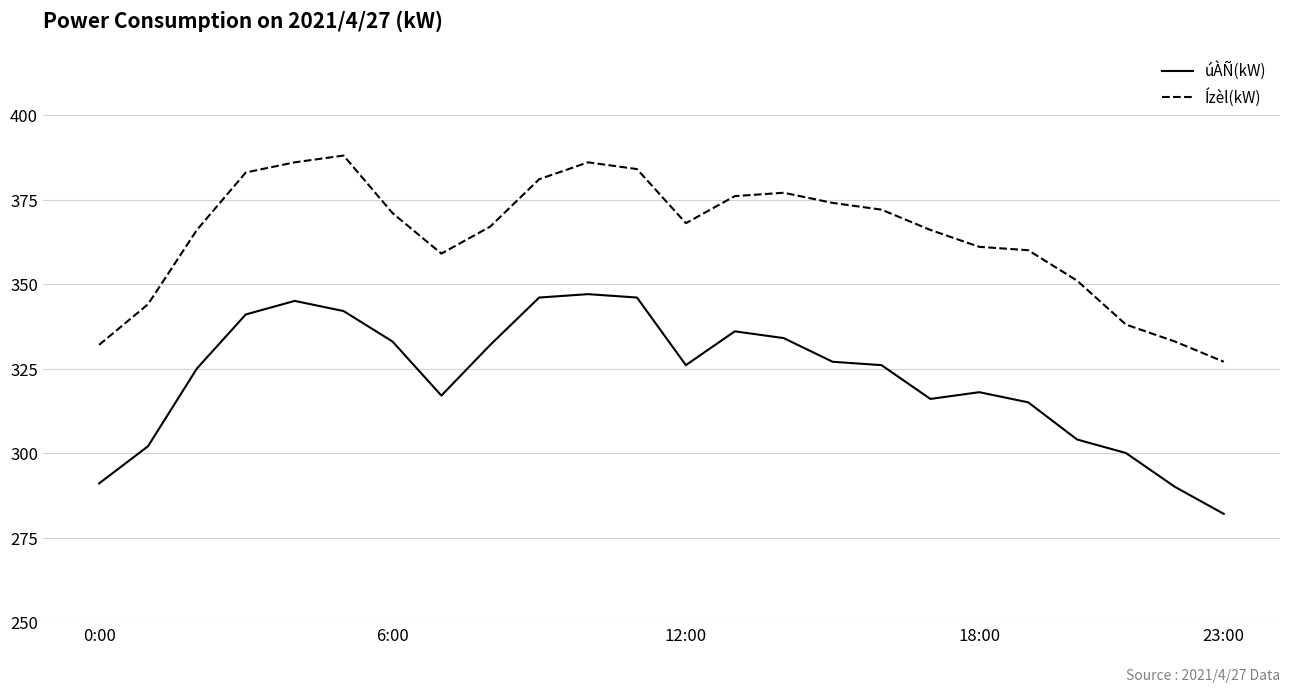

List the series in order of their peak value, lowest first.

úÀÑ(kW), Ízèl(kW)